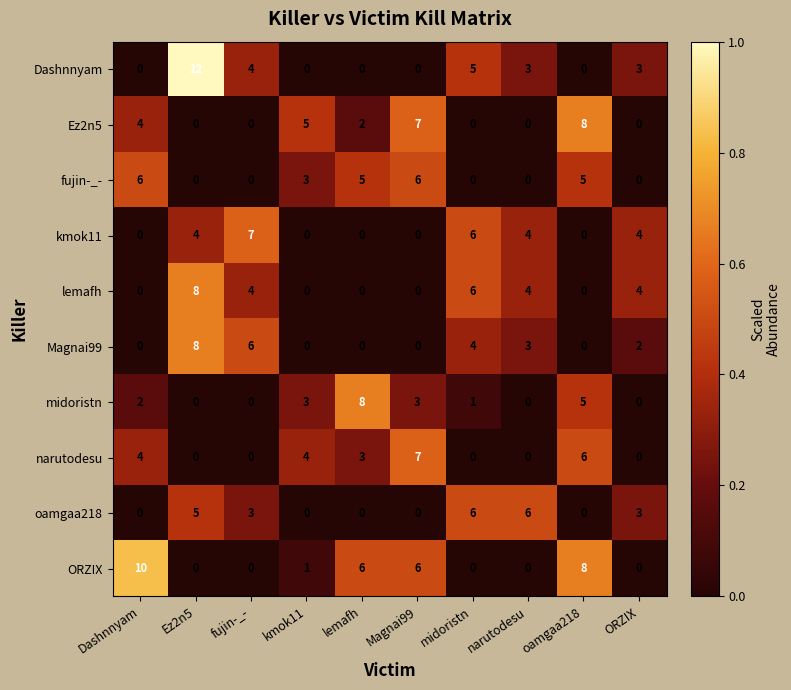

What is the total value across all series at Dashnnyam?

26